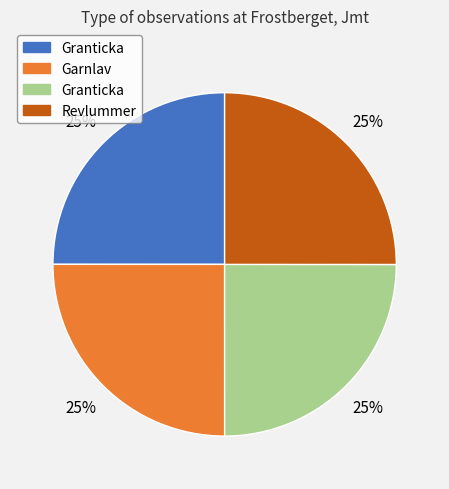

How many slices are in this pie chart?

4